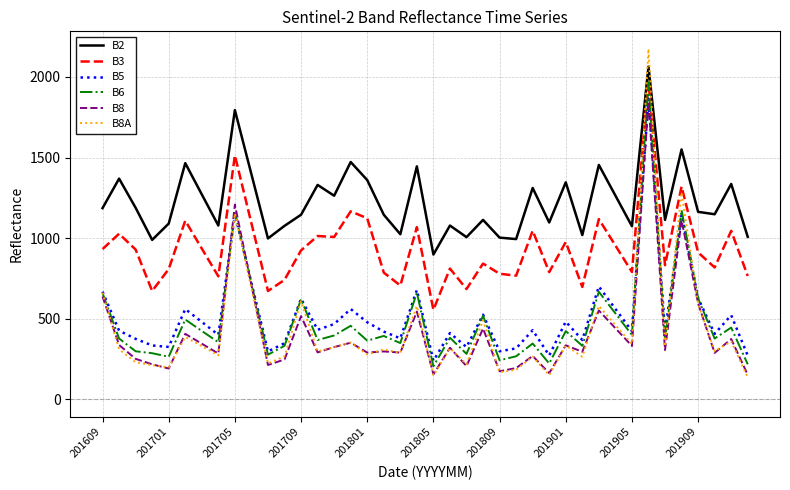

True or false: B2 and B6 cross at least once.

False